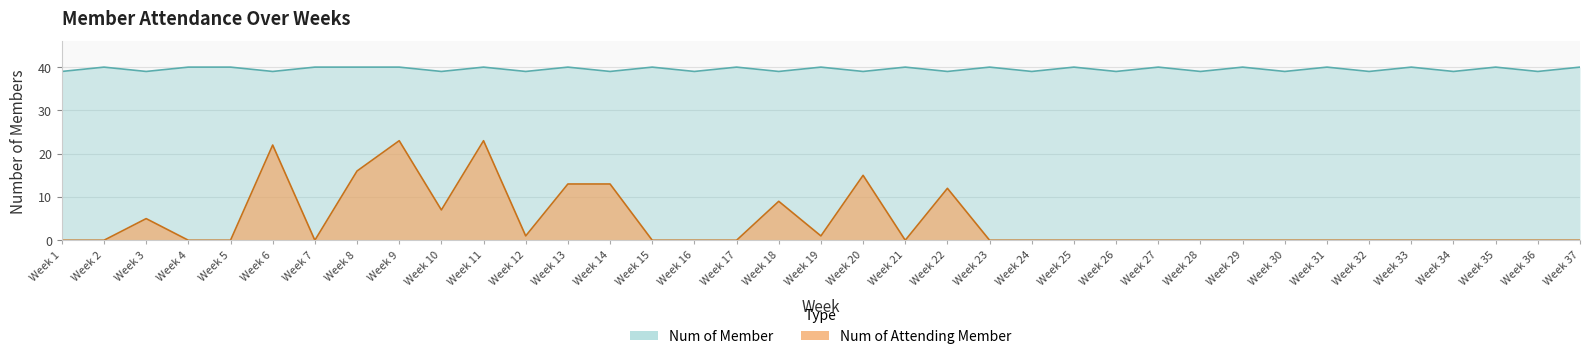

Rank the categories by Num of Member value from lowest to highest.

Week 1, Week 3, Week 6, Week 10, Week 12, Week 14, Week 16, Week 18, Week 20, Week 22, Week 24, Week 26, Week 28, Week 30, Week 32, Week 34, Week 36, Week 2, Week 4, Week 5, Week 7, Week 8, Week 9, Week 11, Week 13, Week 15, Week 17, Week 19, Week 21, Week 23, Week 25, Week 27, Week 29, Week 31, Week 33, Week 35, Week 37